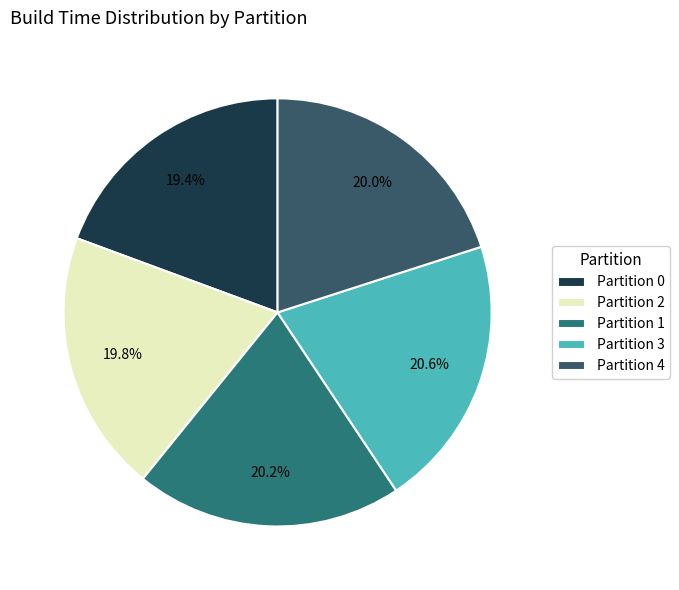

The Partition 0 slice represents 25% of the pie. True or false?

False